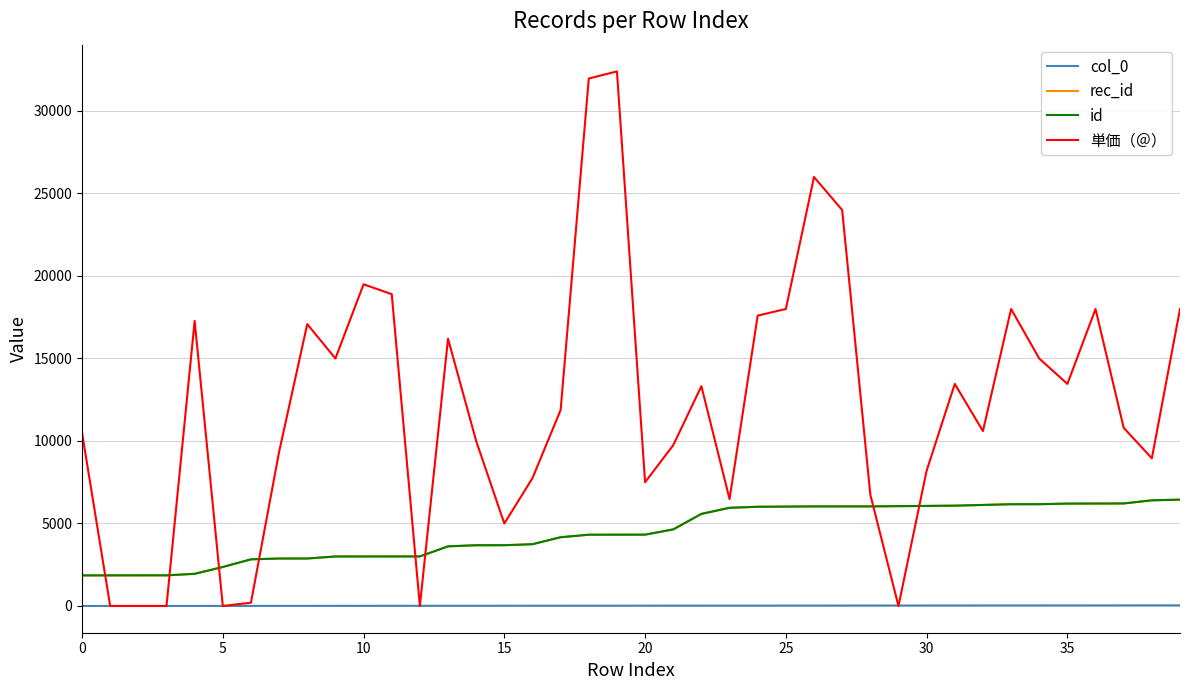

What is the difference between the maximum and minimum values in the col_0 series?

39